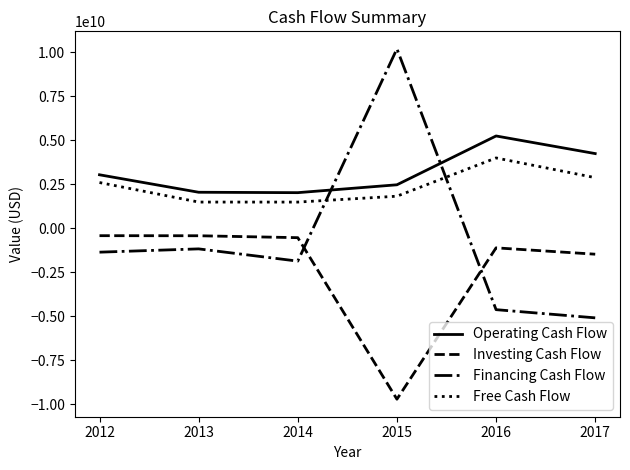

Is this an area chart (filled region under the line)?

No